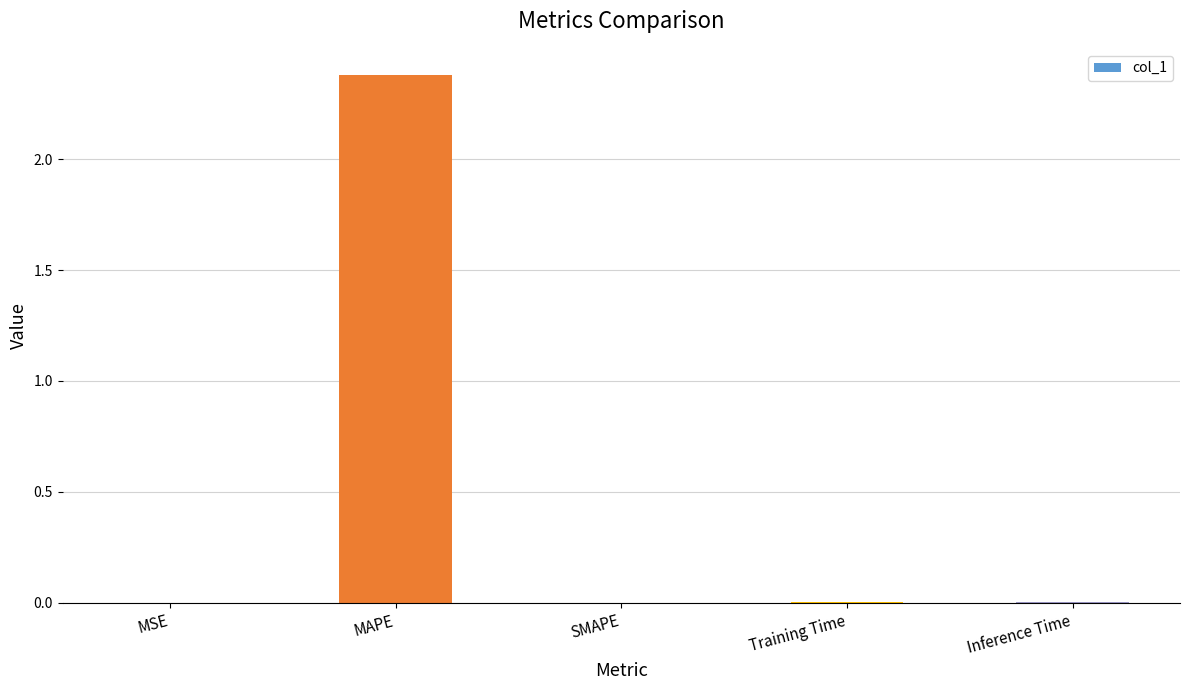

Are the bars horizontal?

No